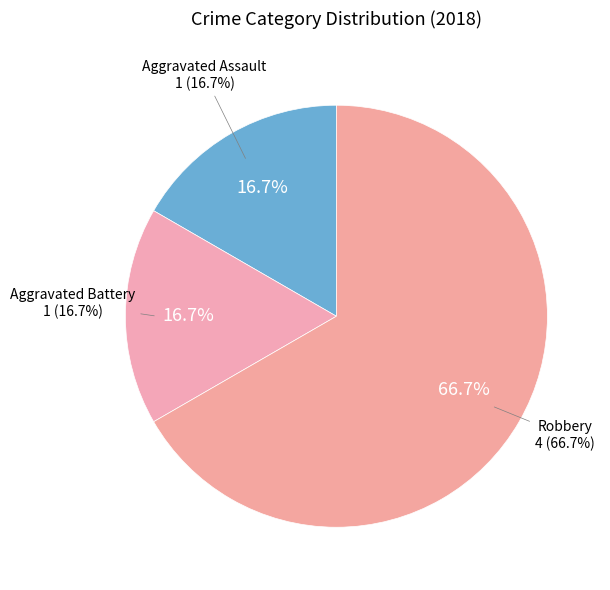

Count the number of slices in the pie.

3